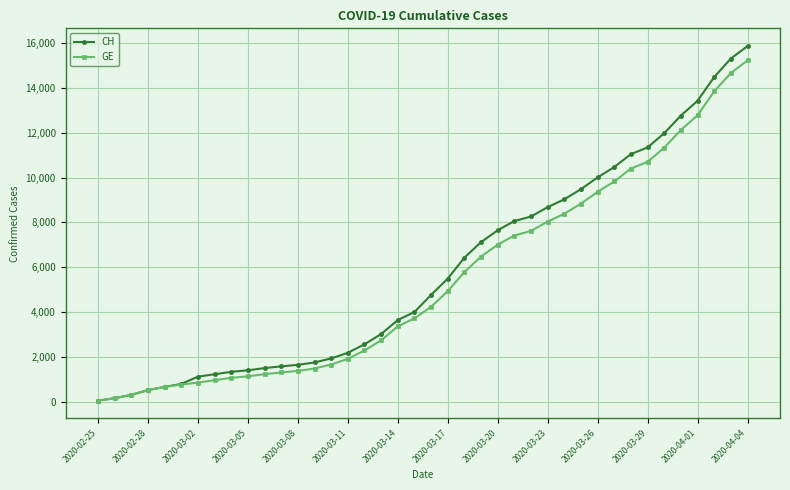

What is the greatest value displayed?

15850